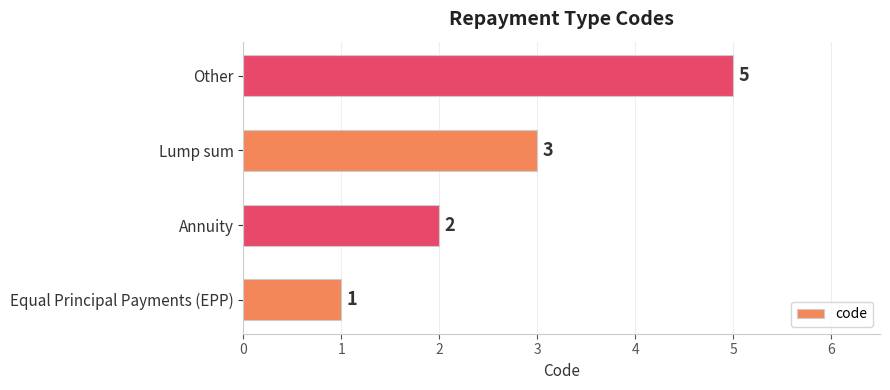

Is it true that the value at Annuity is 4?

False